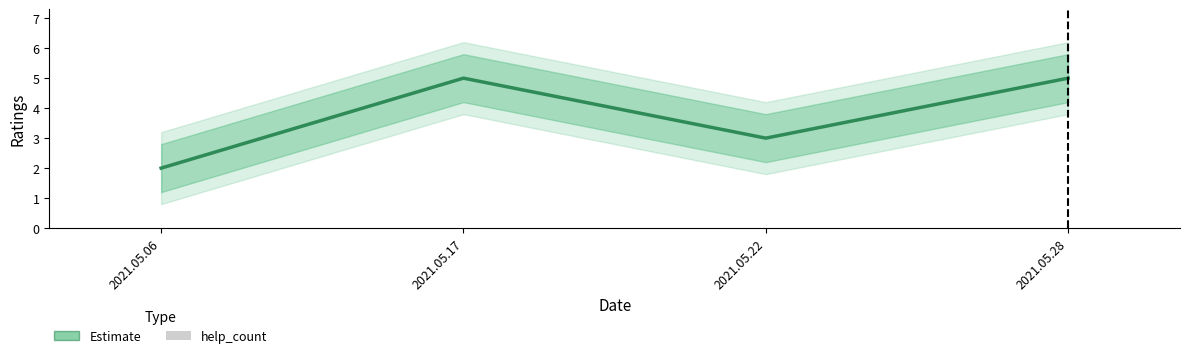

What is the difference between the values at 2021.05.17 and 2021.05.06?

3